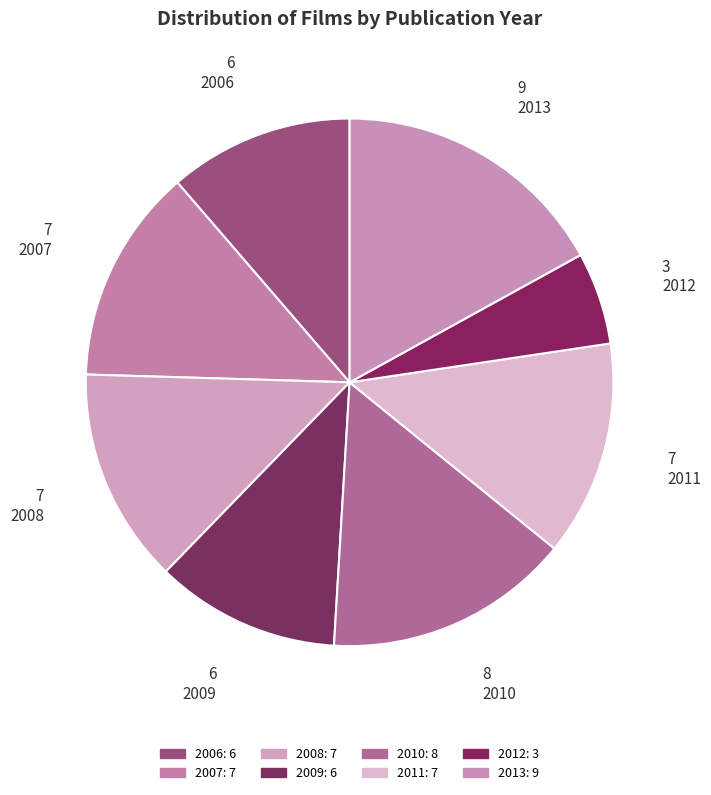

Is it true that 2011 is 13% of the pie?

True